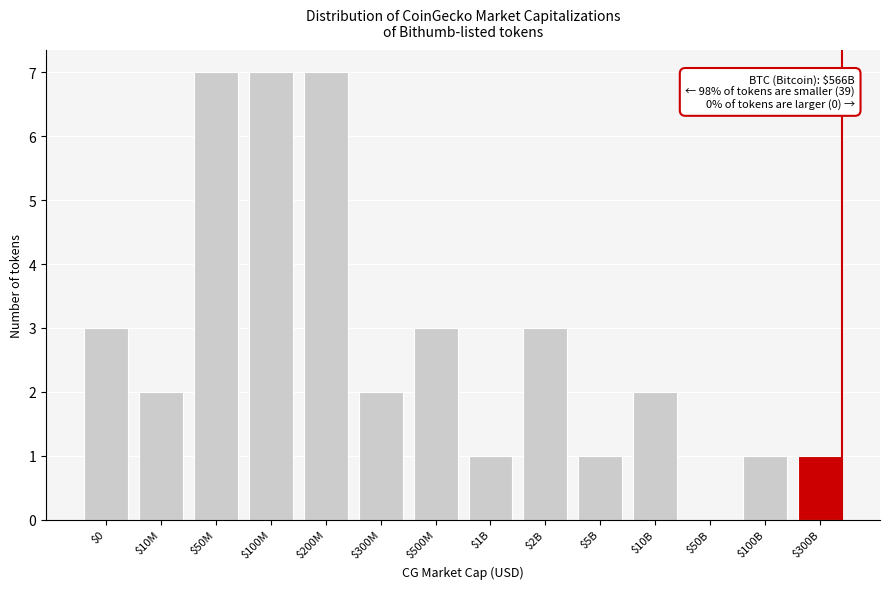

The value at $10M is 2. True or false?

True